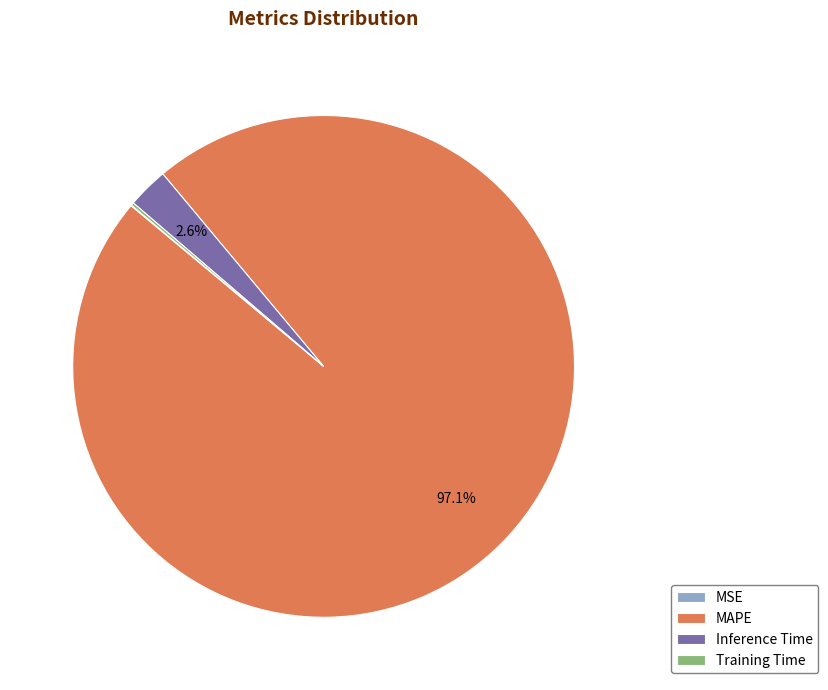

Does MAPE account for over 50% of the chart?

Yes